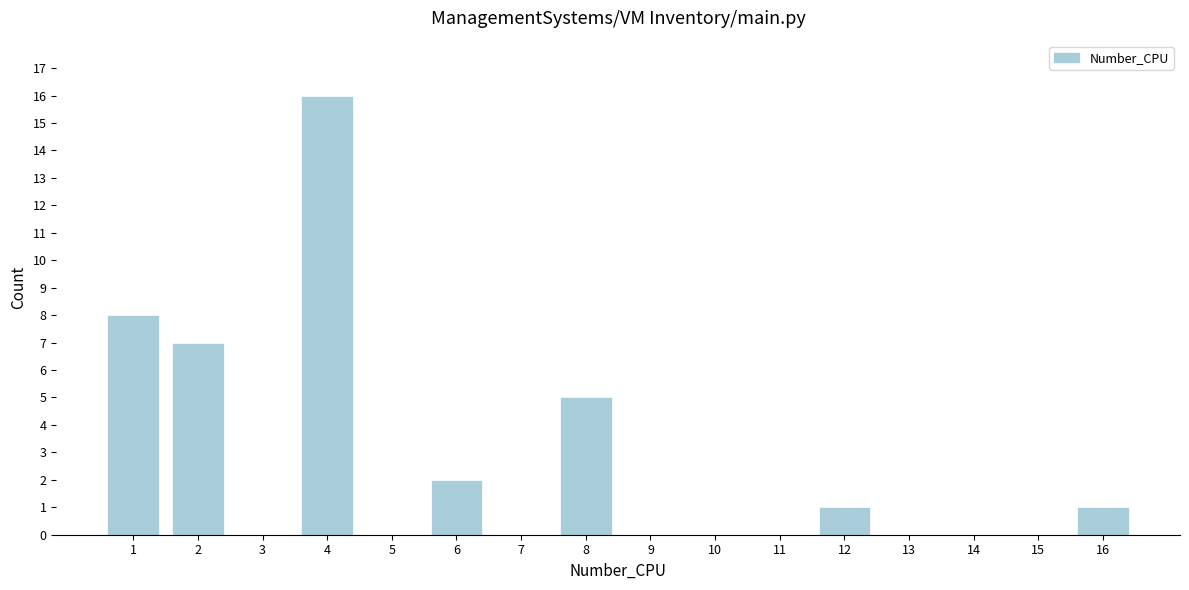

Reading left to right, transcribe all the data shown in this chart.

1=8	2=7	3=0	4=16	5=0	6=2	7=0	8=5	9=0	10=0	11=0	12=1	13=0	14=0	15=0	16=1